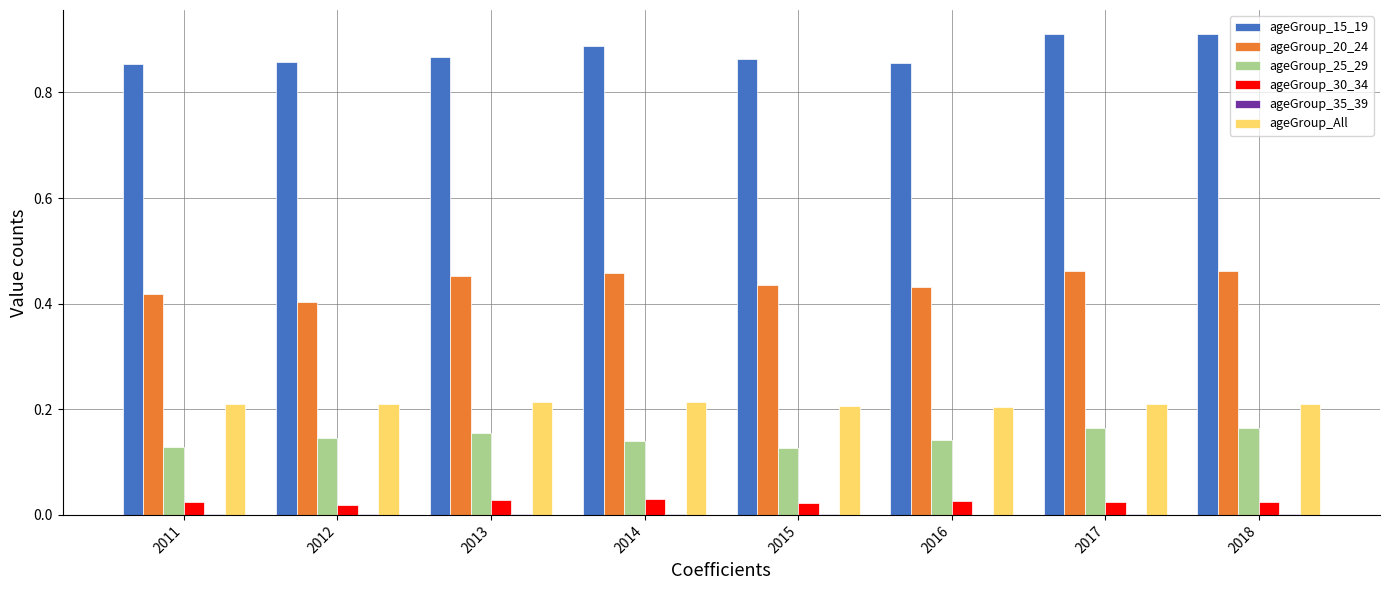

How many groups of bars are there?

8